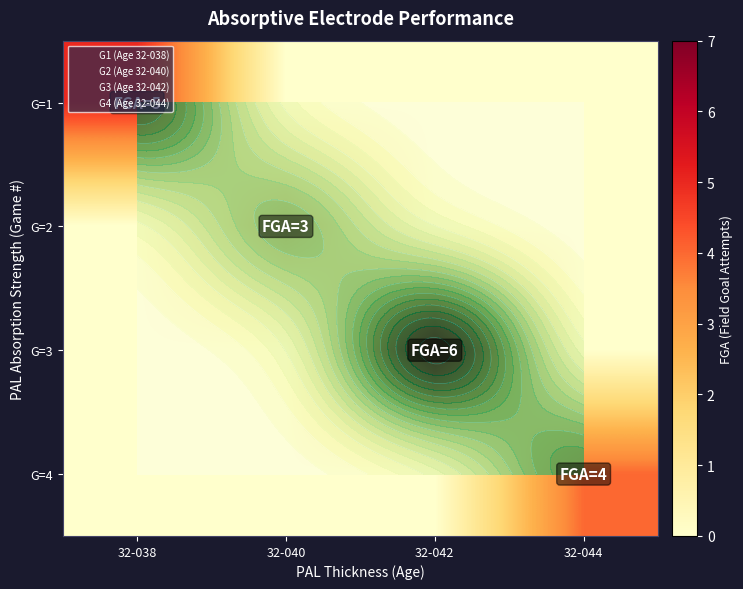

What is the difference between the highest and lowest values at 32-044?

4